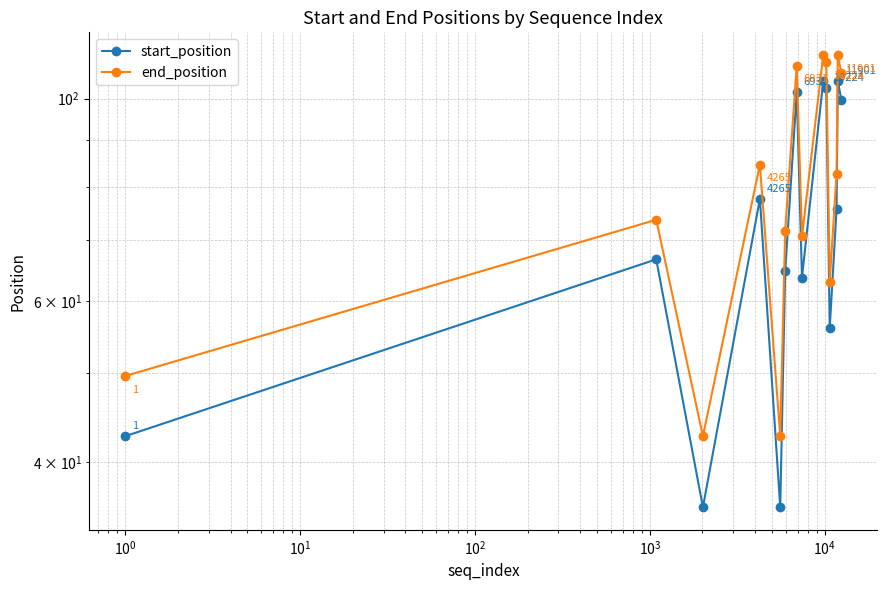

True or false: end_position has more than 0 points higher than both neighbors.

True